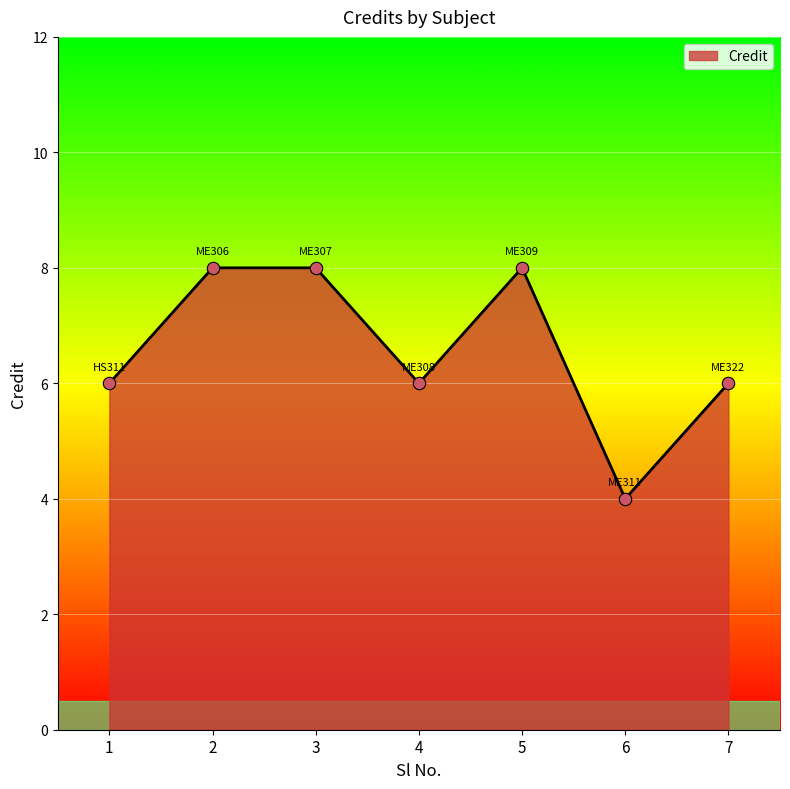

What is the change in value from 2 to 6?

-4